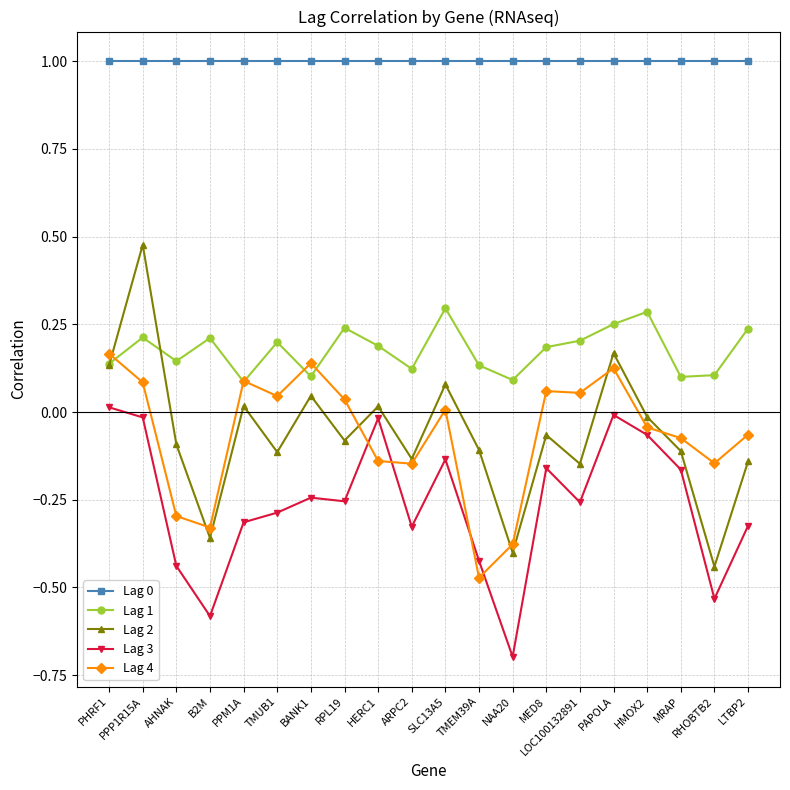

Which series has the largest range (max minus min)?

Lag 2